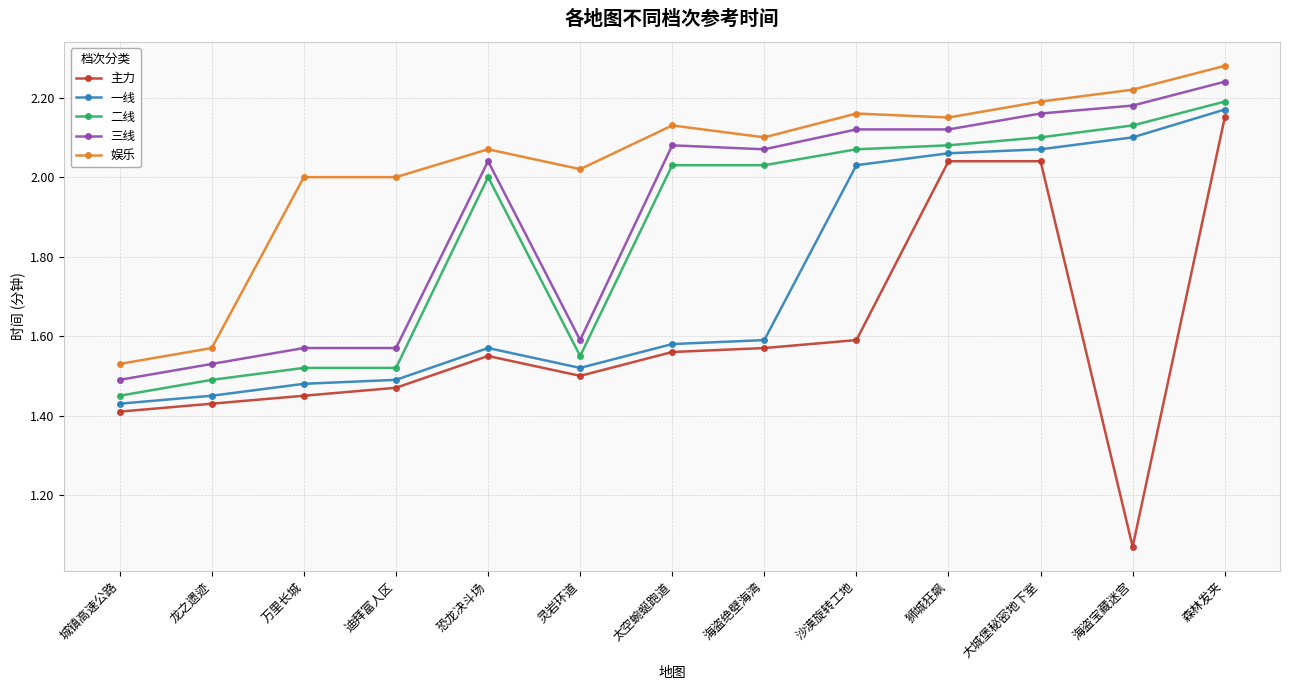

True or false: 一线 has more than 0 interior local peaks.

True